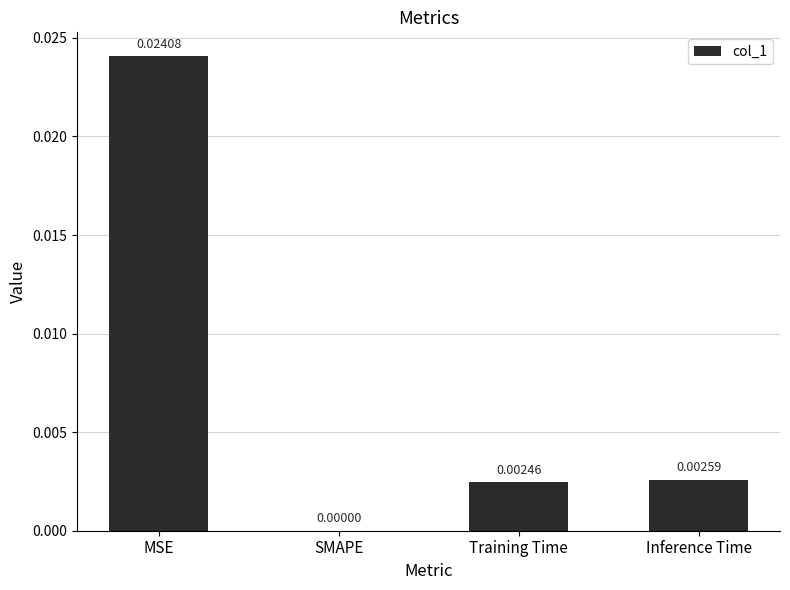

Which label corresponds to the largest value in the chart?

MSE